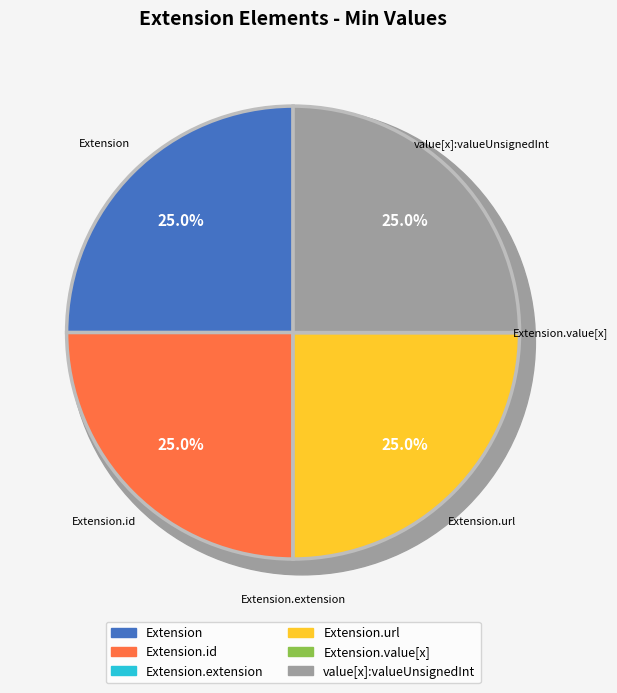

Rank the categories by value from highest to lowest.

Extension, Extension.id, Extension.url, Extension.value[x]:valueUnsignedInt, Extension.extension, Extension.value[x]